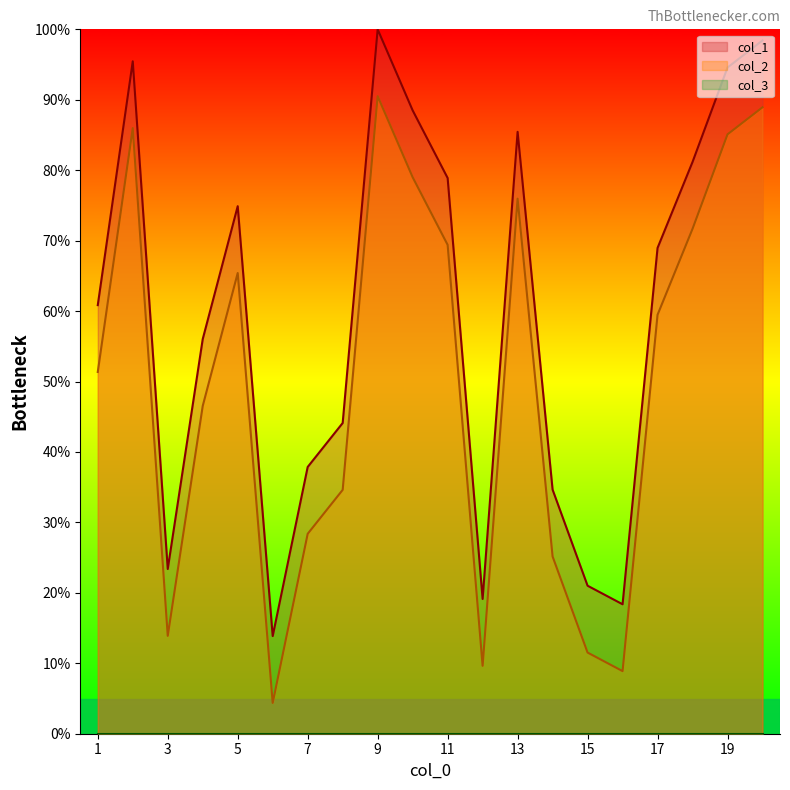

The col_2 series shows 81.2 at 18. True or false?

True